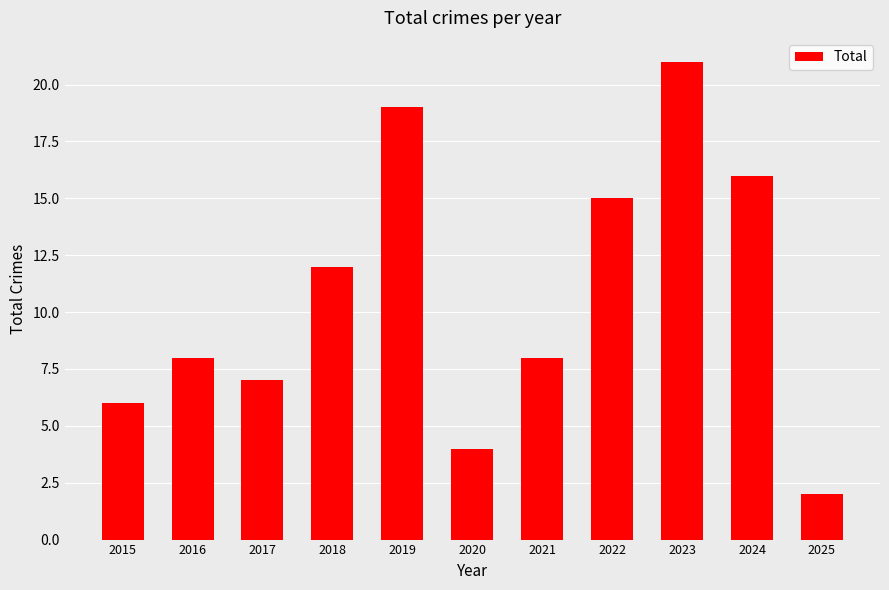

Where is the data nearest to the value 11?

2018